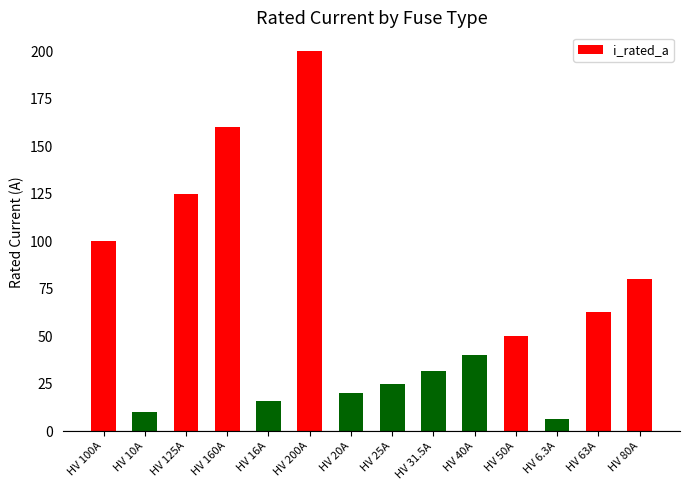

How many values are below 50?

7